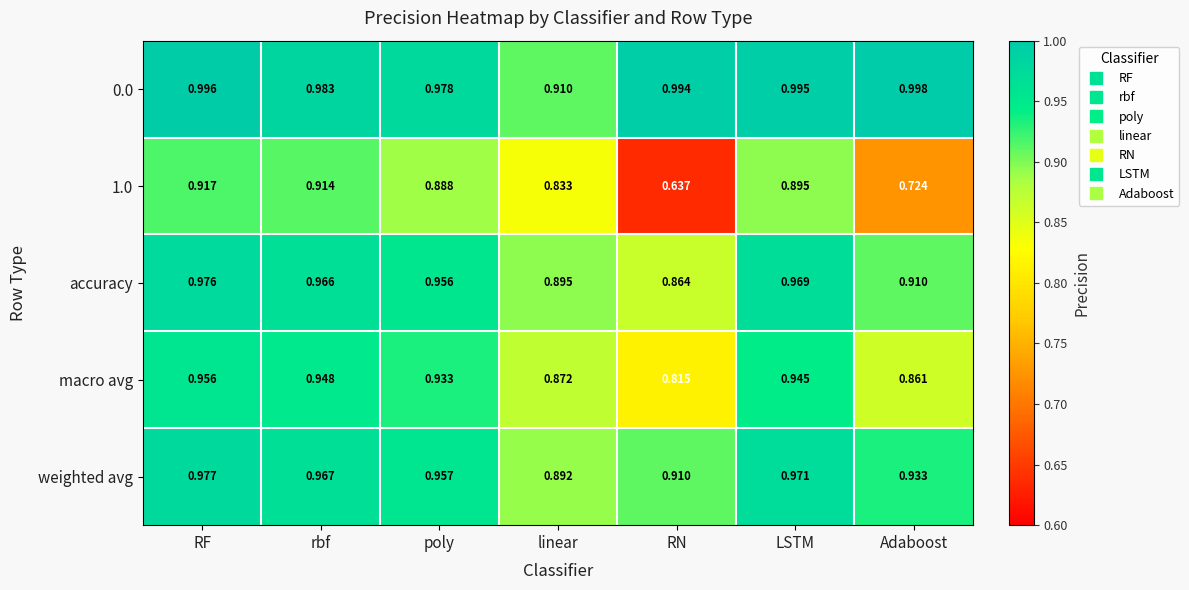

At which category does the chart reach its peak across all series?

Adaboost